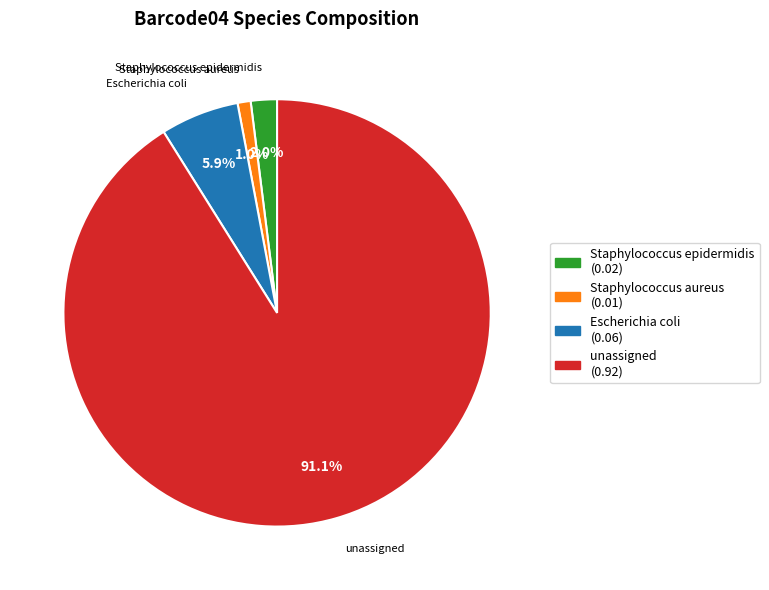

Does Escherichia coli represent more than half of the total?

No